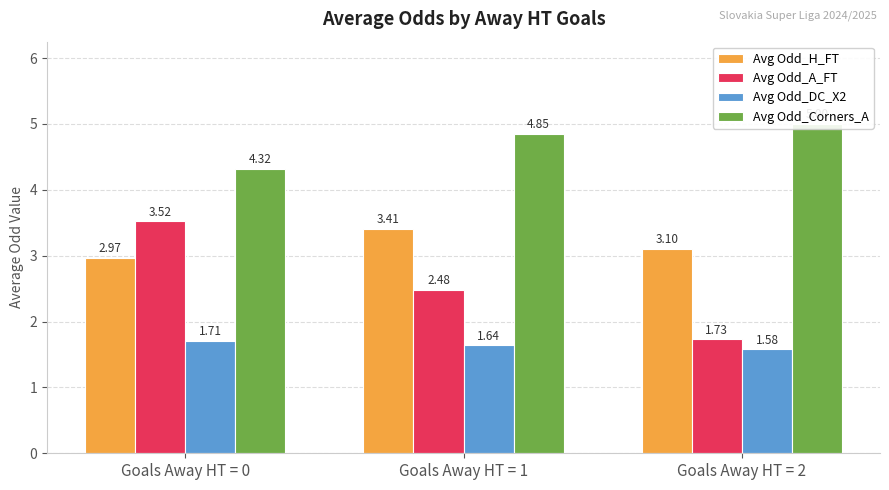

Is it true that Avg Odd_Corners_A equals 3.2 at Goals Away HT = 2?

False